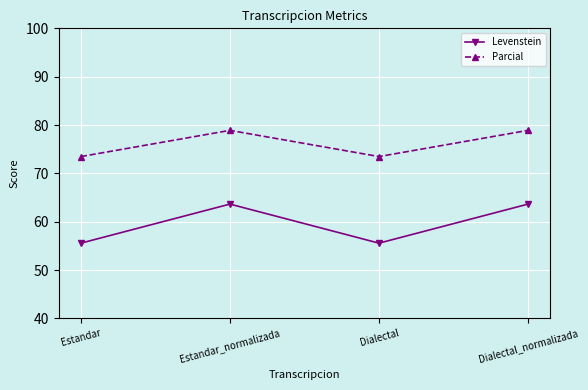

True or false: Levenstein has a value of 95.9 at Dialectal_normalizada.

False